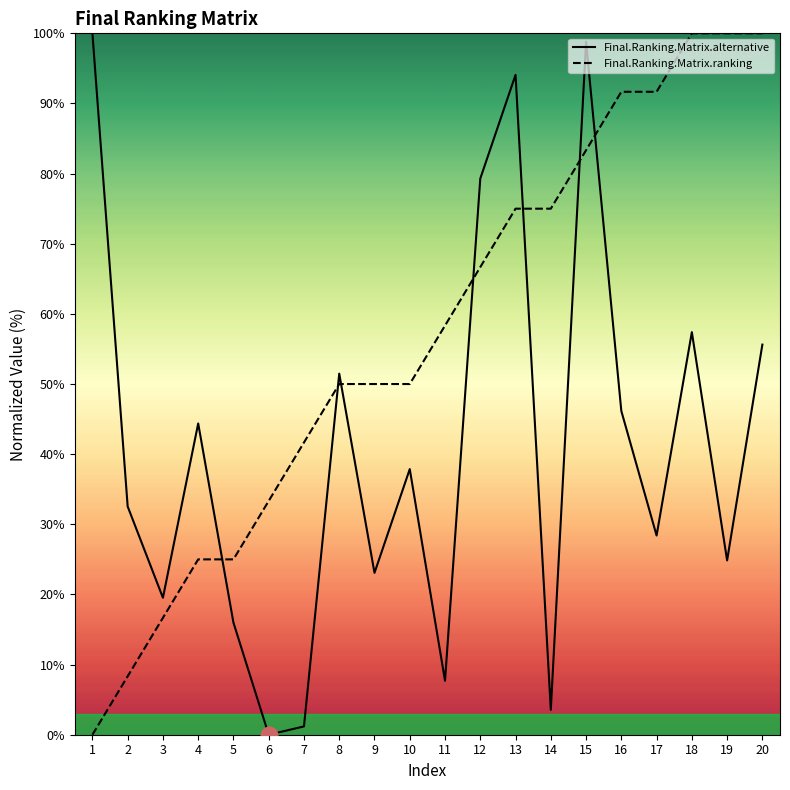

What is the value of the Final.Ranking.Matrix.ranking point at the 14th from the left?

75.0